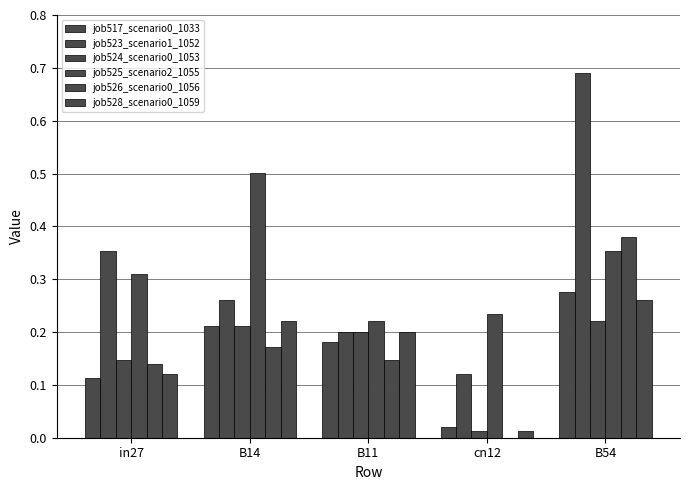

Is the value of job528_scenario0_1059 at in27 greater than the value of job524_scenario0_1053 at B14?

No